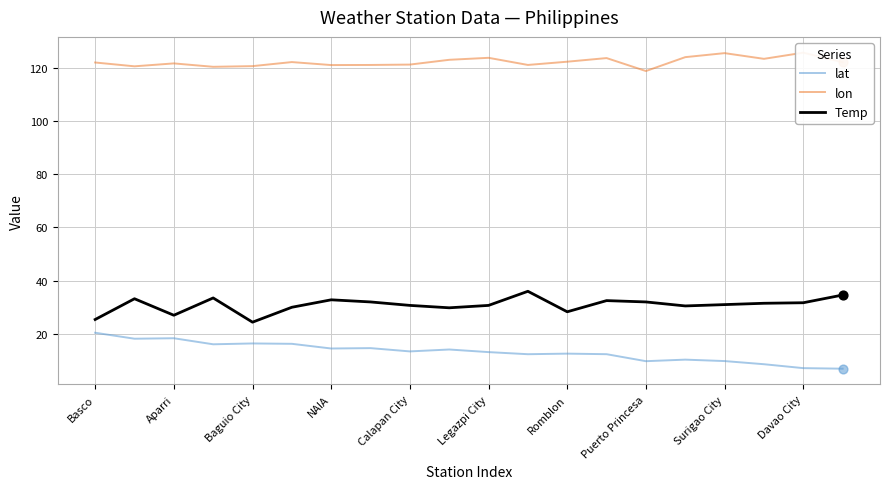

Which series has the widest spread of Y values?

lat